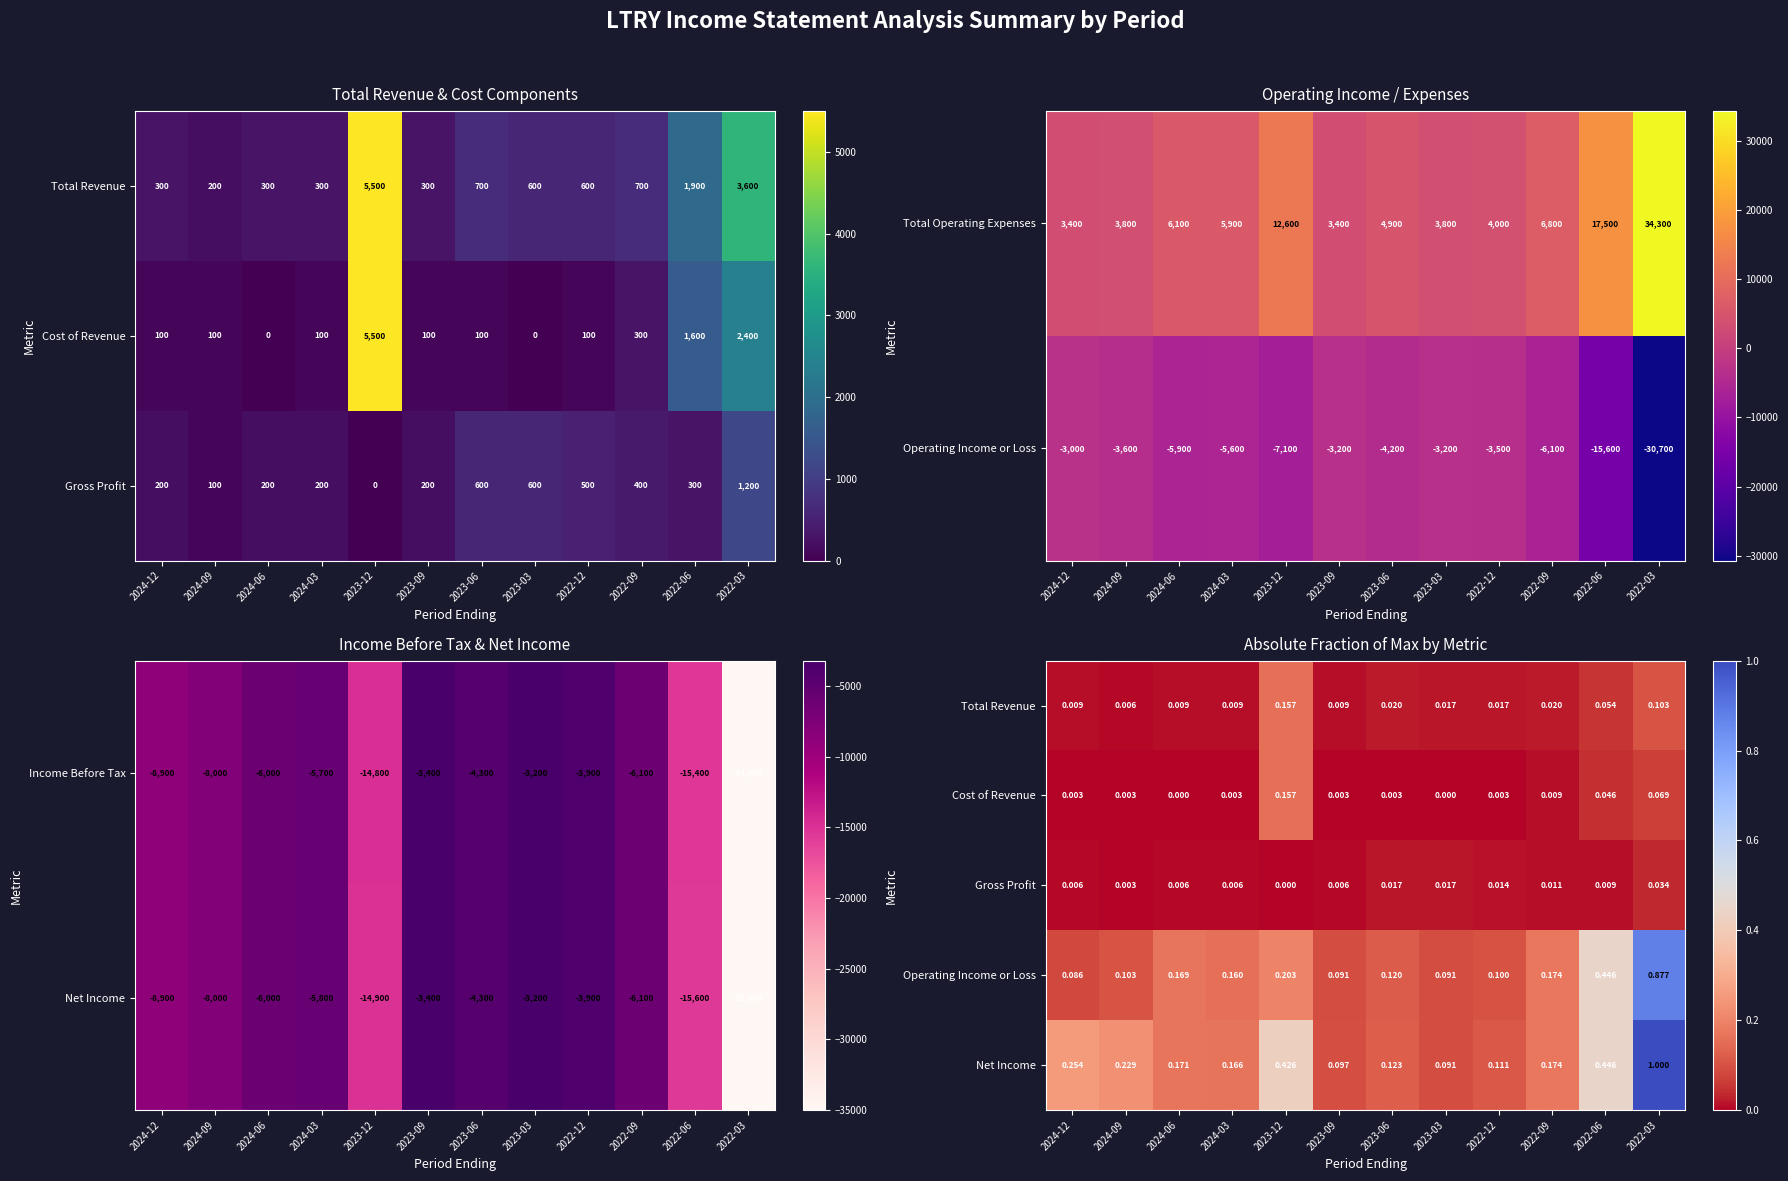

Is it true that Total Operating Expenses equals 4946 at 2024-09?

False